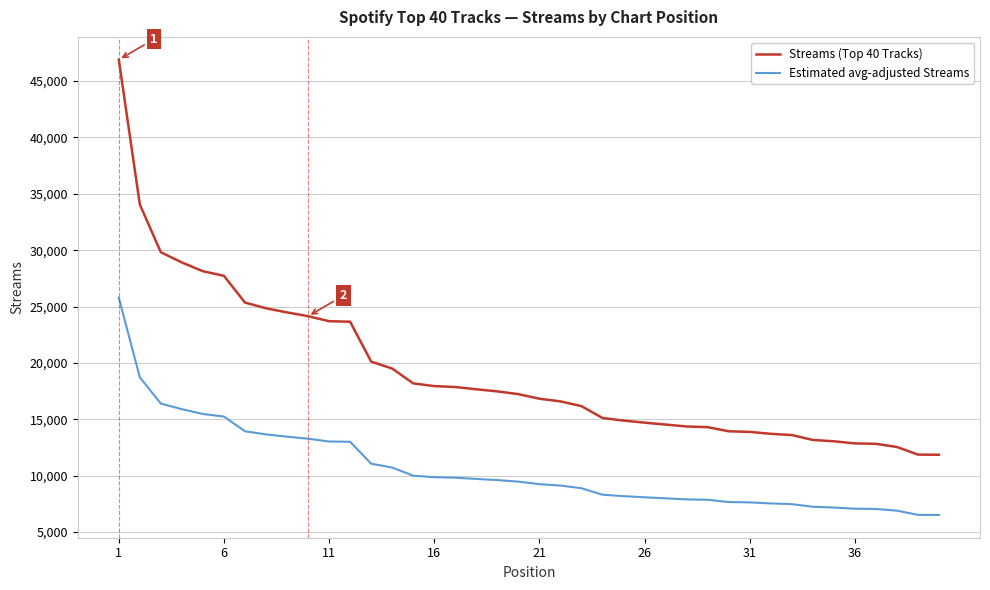

Which series has the largest total across all categories?

Streams (Top 40 Tracks)